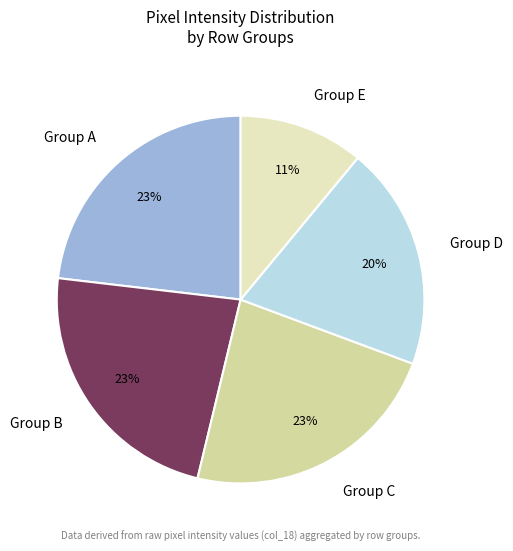

Is it true that Group A is 23% of the pie?

True